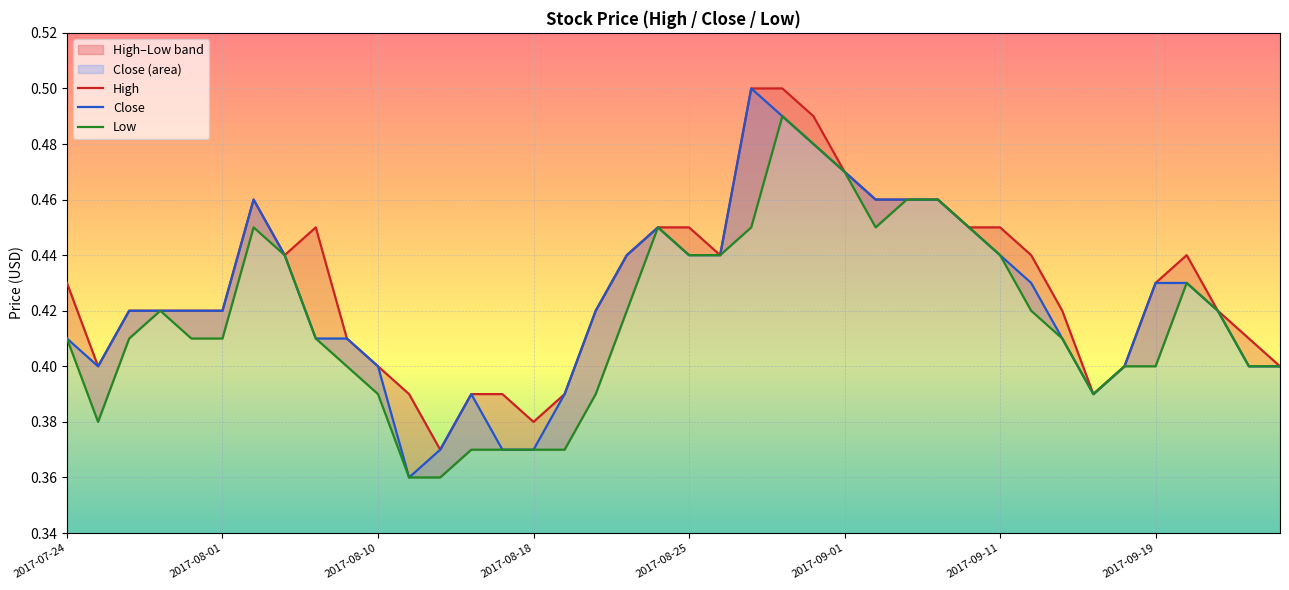

Reading left to right, extract all data points from this chart.

High: 0.4	0.4	0.4	0.4	0.4	0.4	0.5	0.4	0.5	0.4	0.4	0.4	0.4	0.4	0.4	0.4	0.4	0.4	0.4	0.5	0.5	0.4	0.5	0.5	0.5	0.5	0.5	0.5	0.5	0.5	0.5	0.4	0.4	0.4	0.4	0.4	0.4	0.4	0.4	0.4
Close: 0.4	0.4	0.4	0.4	0.4	0.4	0.5	0.4	0.4	0.4	0.4	0.4	0.4	0.4	0.4	0.4	0.4	0.4	0.4	0.5	0.4	0.4	0.5	0.5	0.5	0.5	0.5	0.5	0.5	0.5	0.4	0.4	0.4	0.4	0.4	0.4	0.4	0.4	0.4	0.4
Low: 0.4	0.4	0.4	0.4	0.4	0.4	0.5	0.4	0.4	0.4	0.4	0.4	0.4	0.4	0.4	0.4	0.4	0.4	0.4	0.5	0.4	0.4	0.5	0.5	0.5	0.5	0.5	0.5	0.5	0.5	0.4	0.4	0.4	0.4	0.4	0.4	0.4	0.4	0.4	0.4